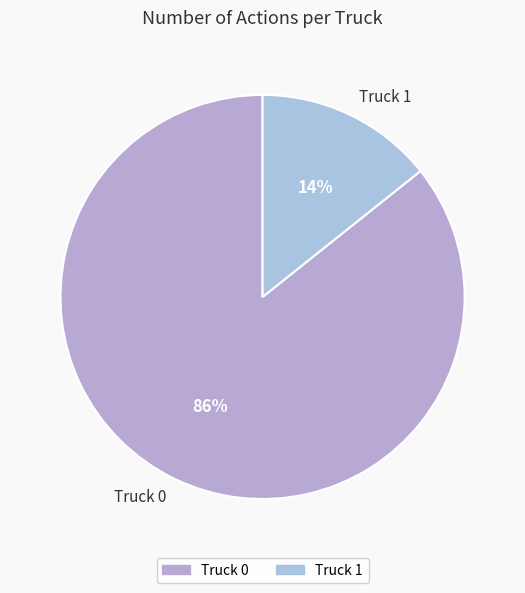

Which category accounts for the majority?

Truck 0